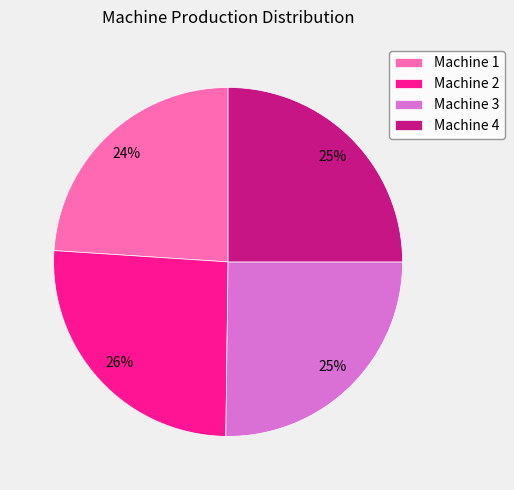

The Machine 1 slice represents 24% of the pie. True or false?

True